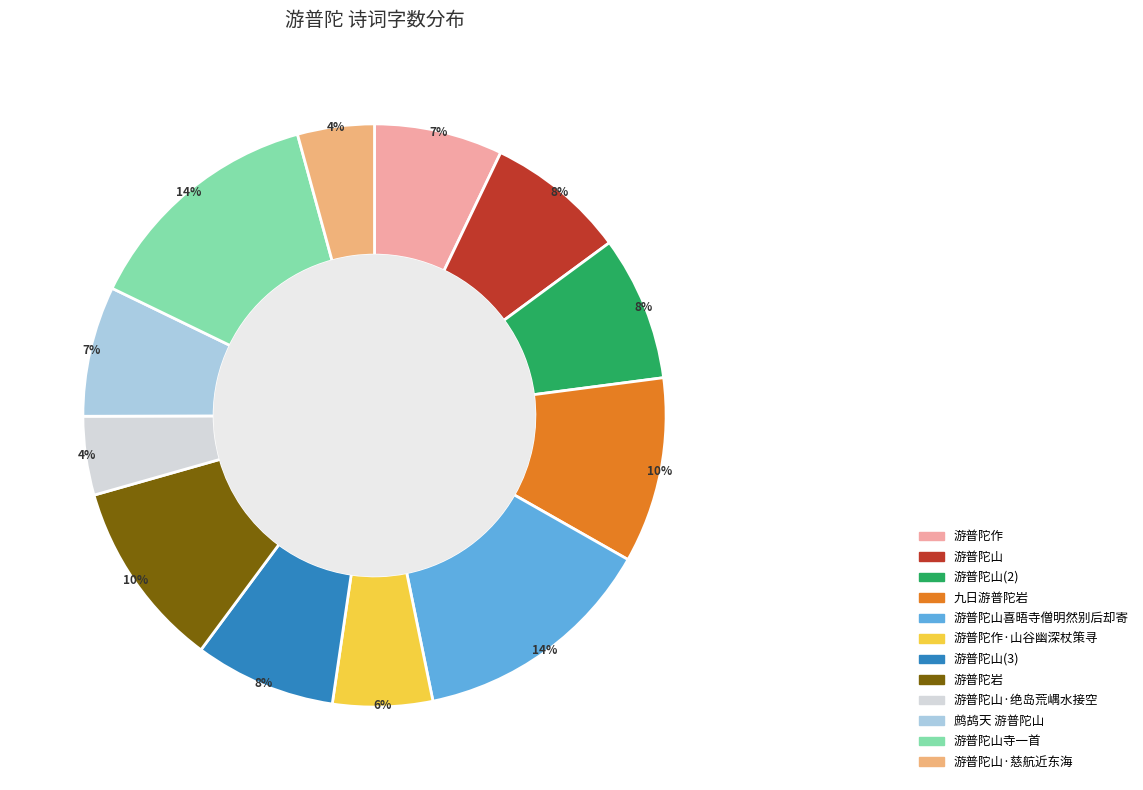

To the nearest percent, what is the average slice percentage?

8%